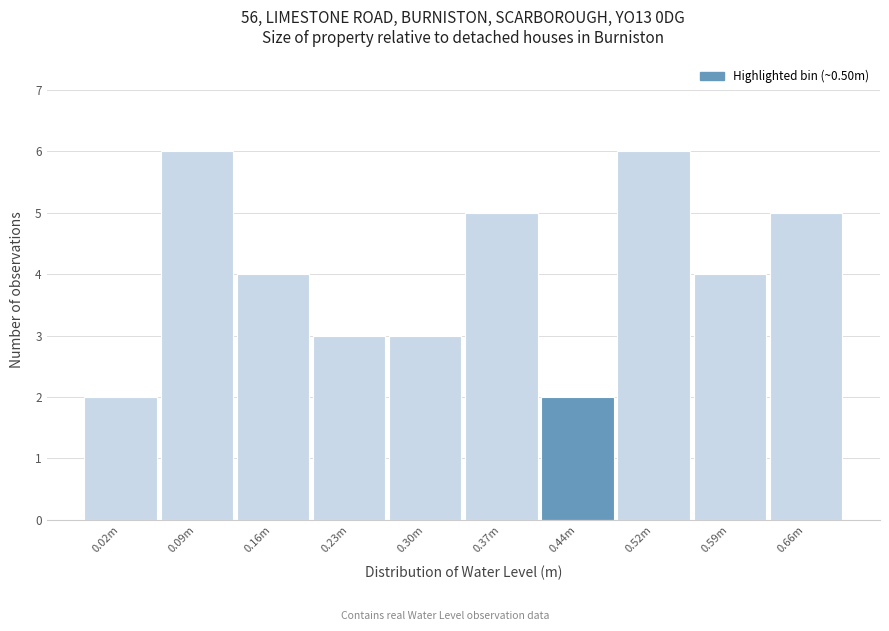

Reading left to right, what are all the values shown in this chart?

2	6	4	3	3	5	2	6	4	5